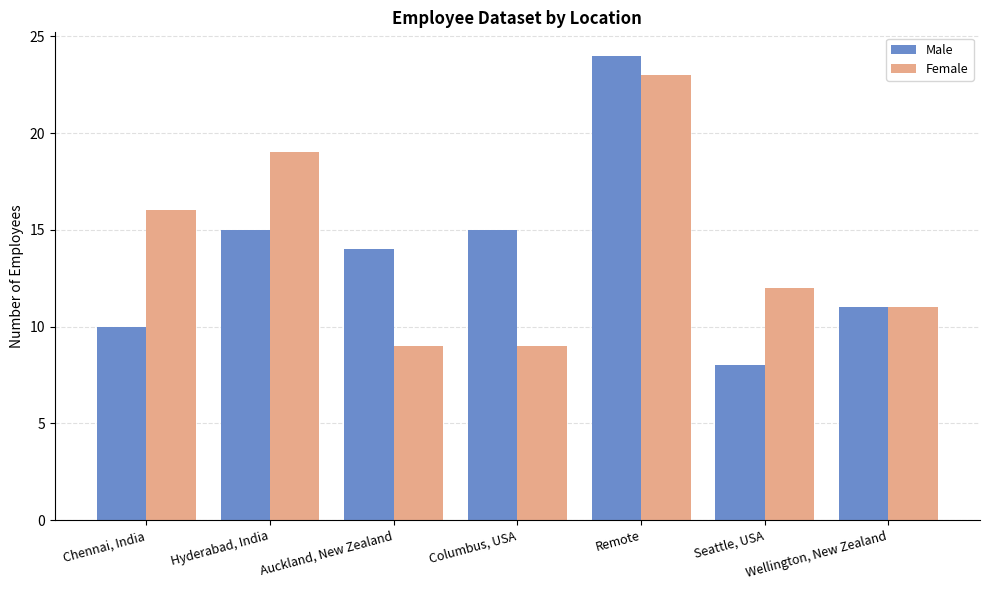

Read the Male value at Chennai, India, to the nearest 10.

10